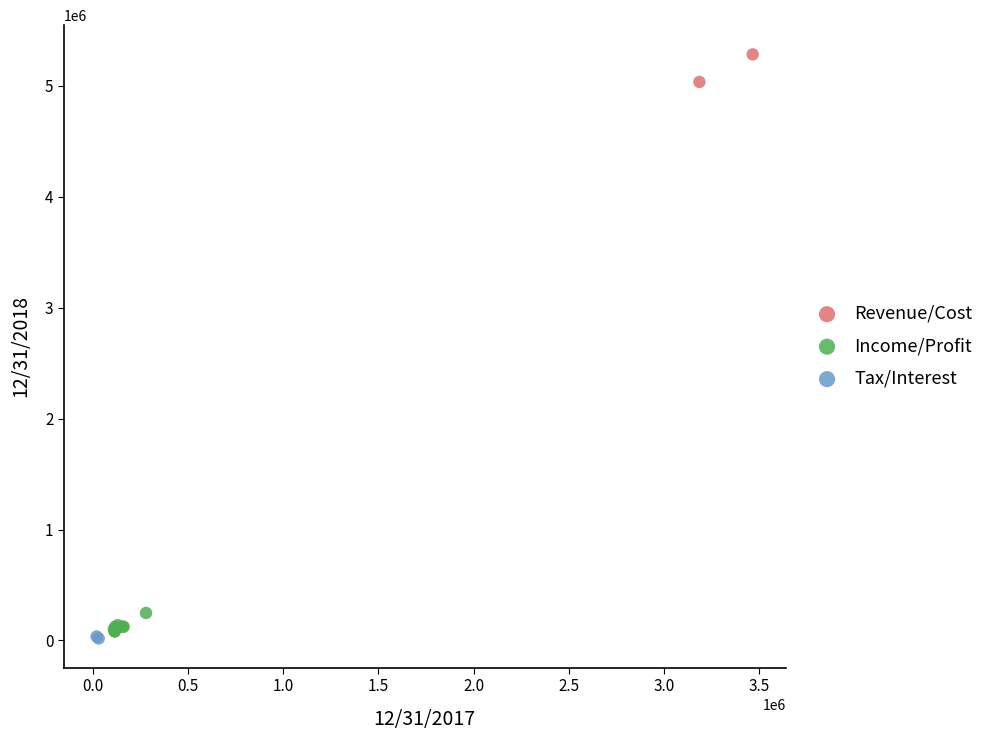

Which series has the largest Y range (max minus min)?

Revenue/Cost